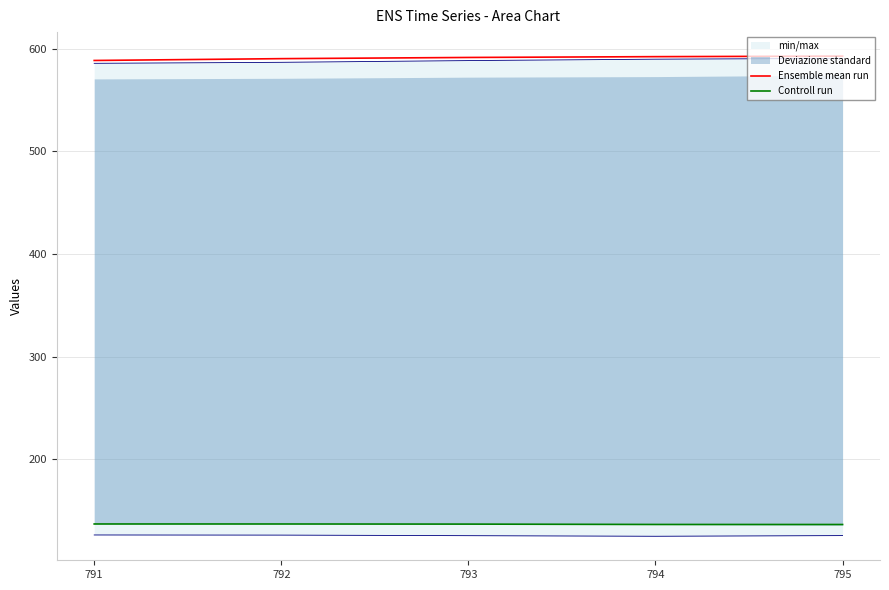

True or false: Ensemble mean run has a value of 592.2 at 794.

True